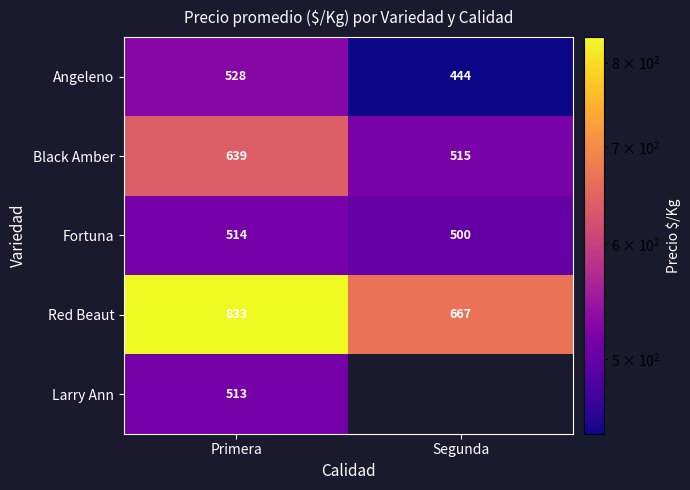

Is it true that Larry Ann equals 513 at Primera?

True